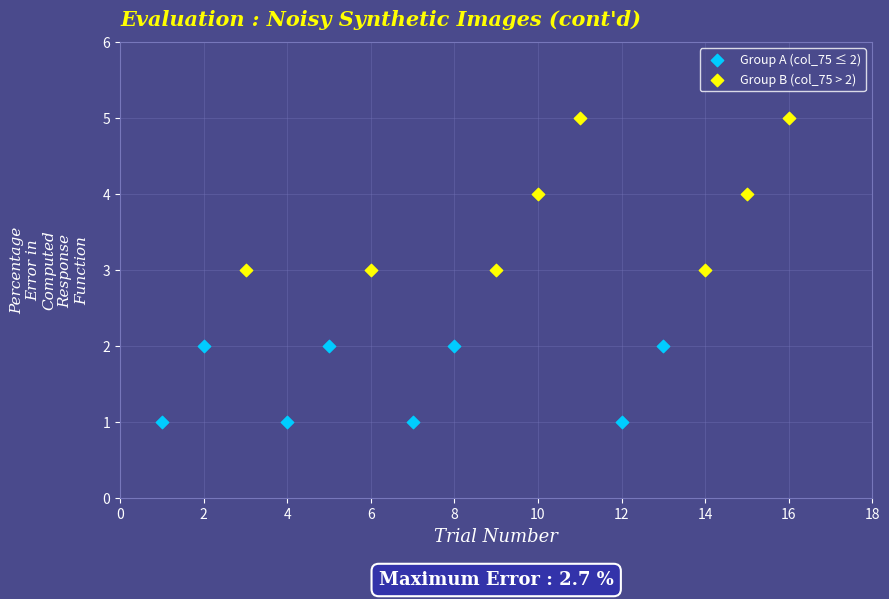

Which series reaches the minimum Y coordinate?

Group A (col_75 ≤ 2)